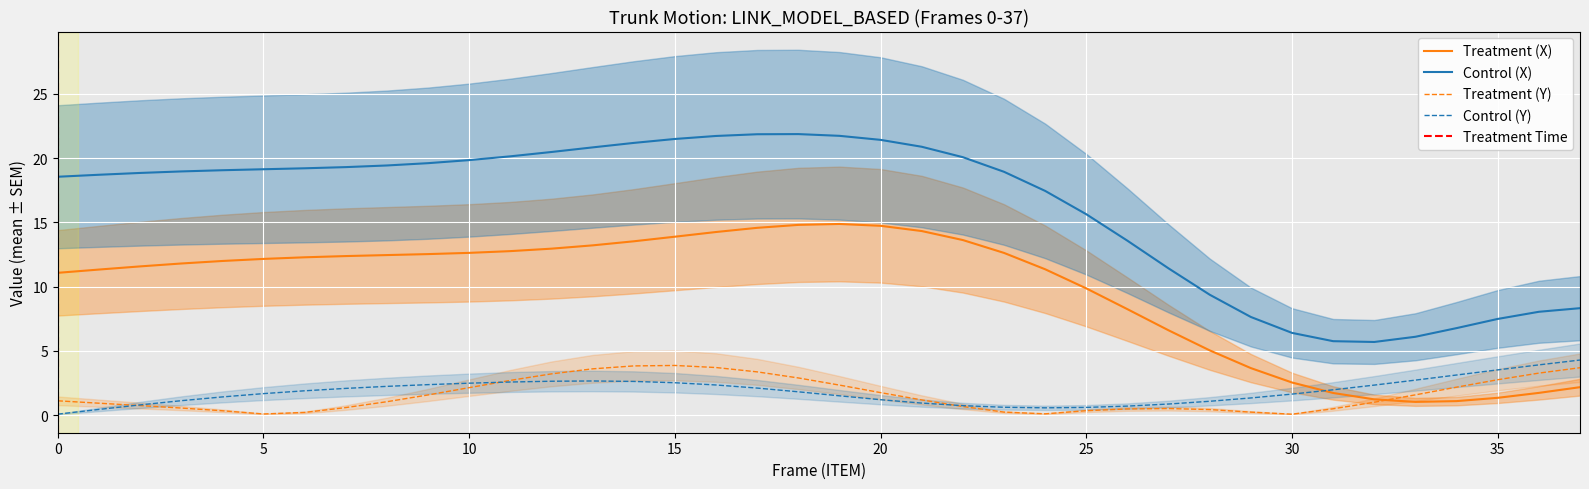

What is the average value of the Y_second series?

1.8